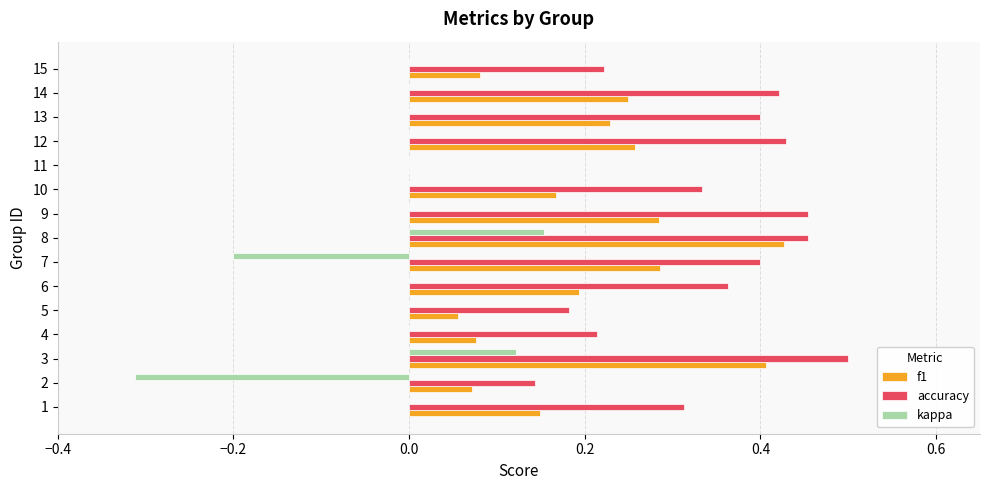

What is the total value across all series at 9?

0.7